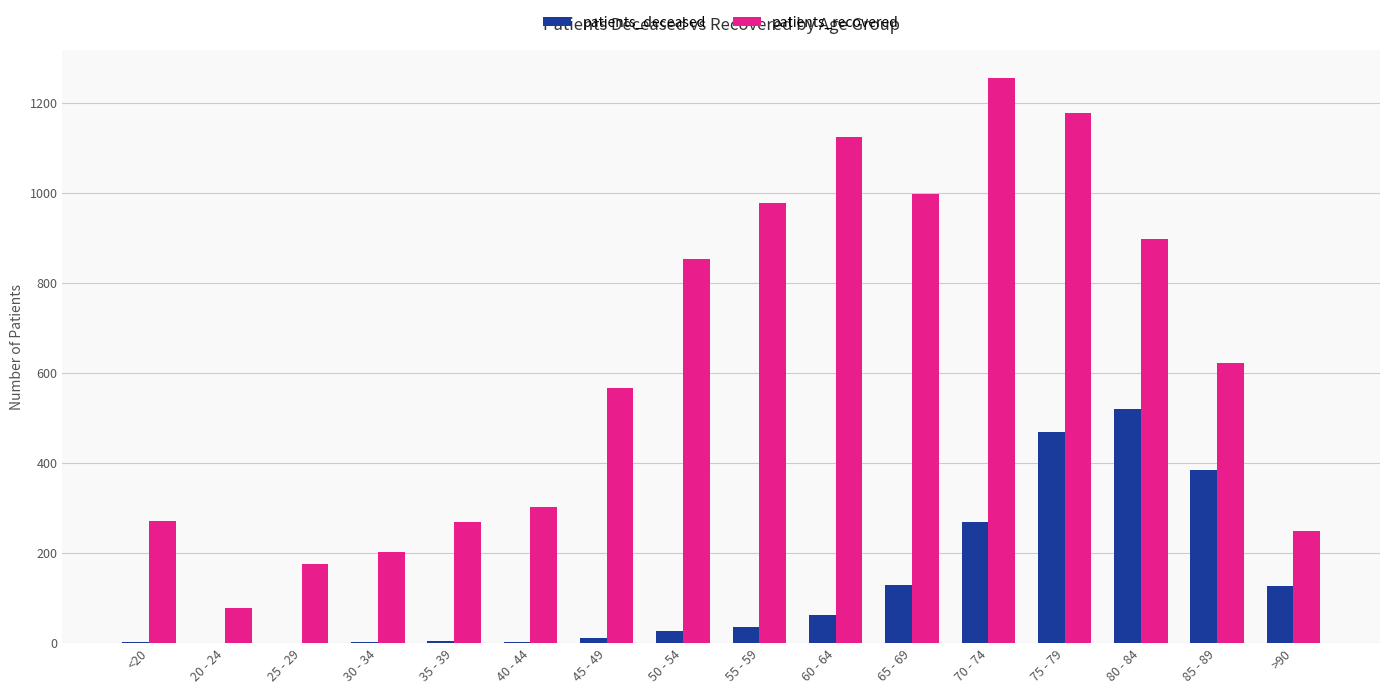

How many groups of bars are there?

16